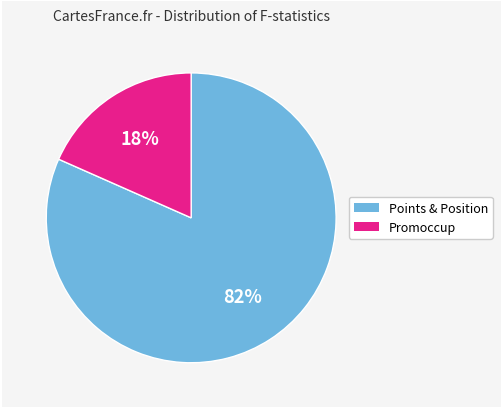

How many segments does this pie chart have?

2